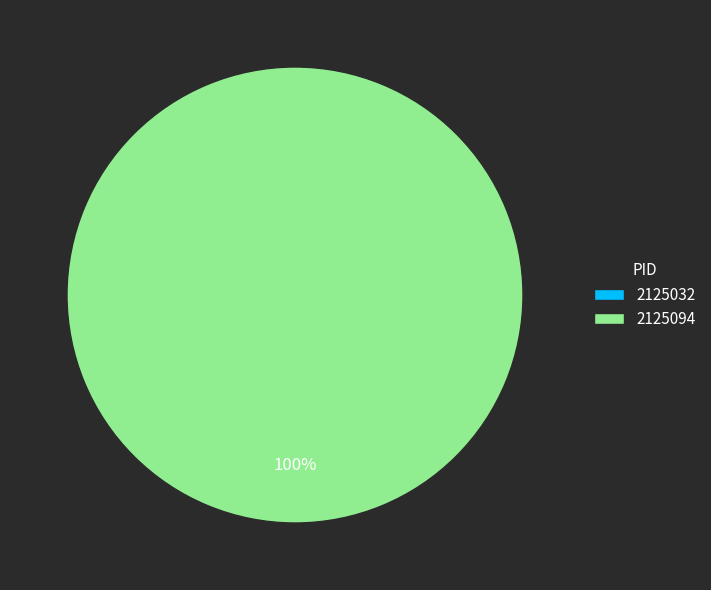

To the nearest percent, what is the combined percentage of 2125032 and 2125094?

100%